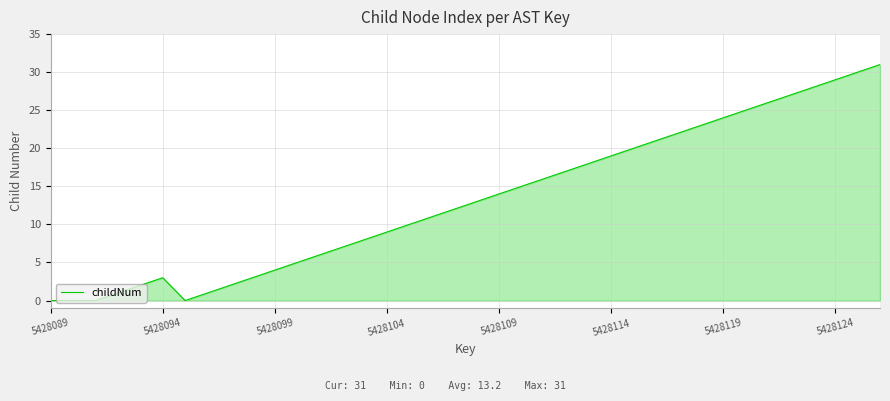

What is the greatest value displayed?

31